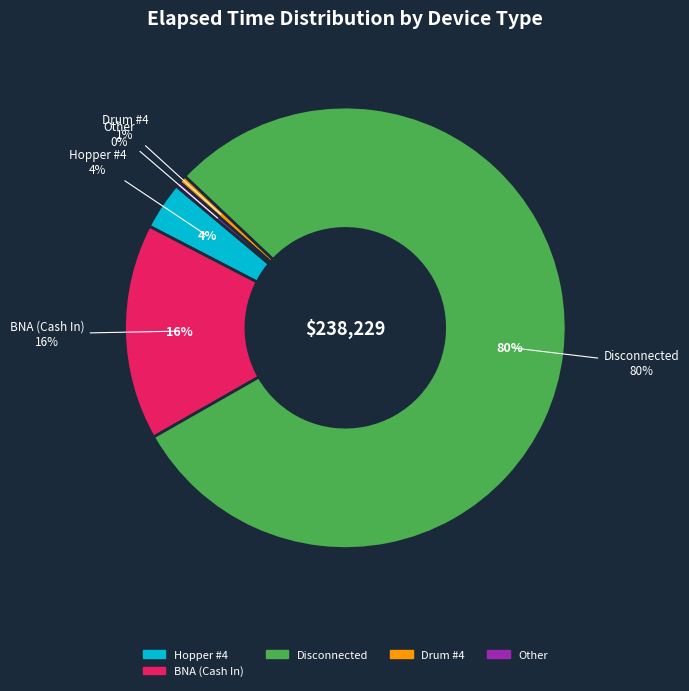

What is the majority slice?

Disconnected